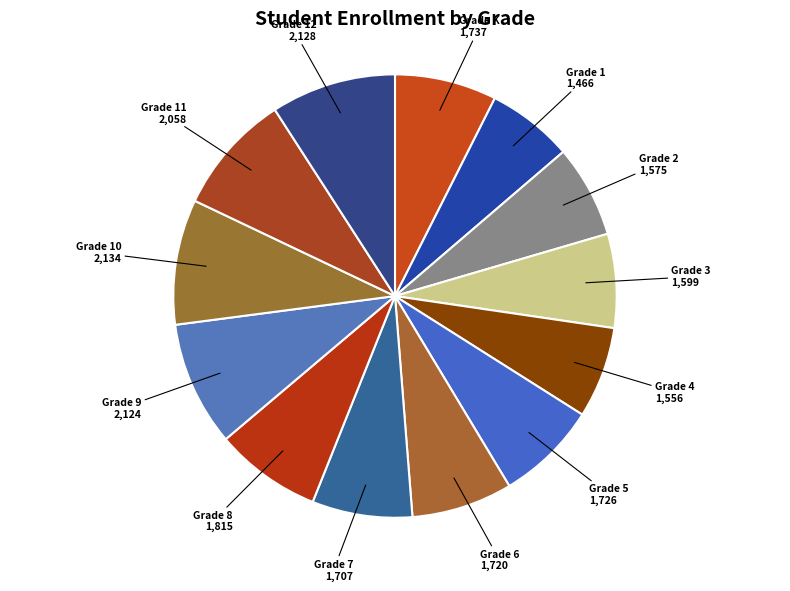

Combined, do Grade 2 and Grade 12 account for over 50%?

No